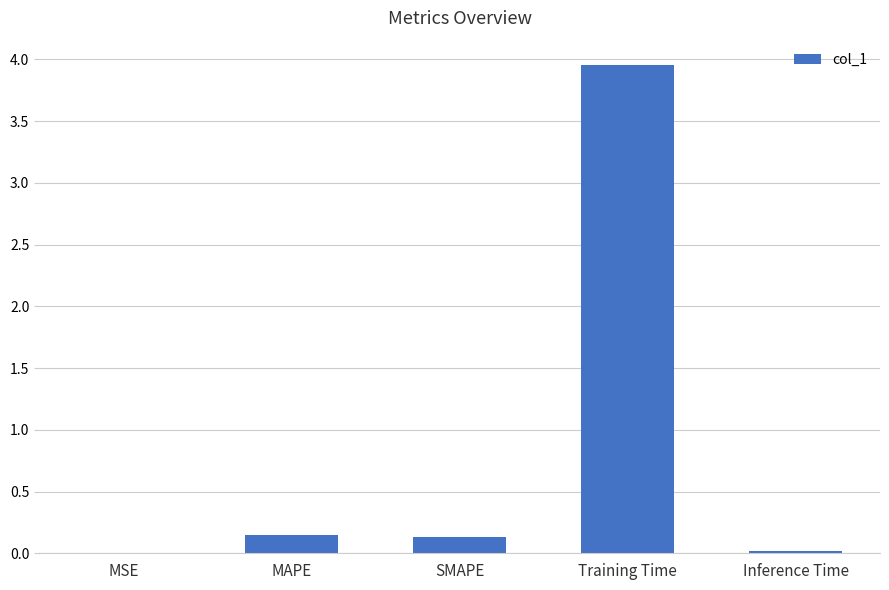

What is the sum of all values?

4.3